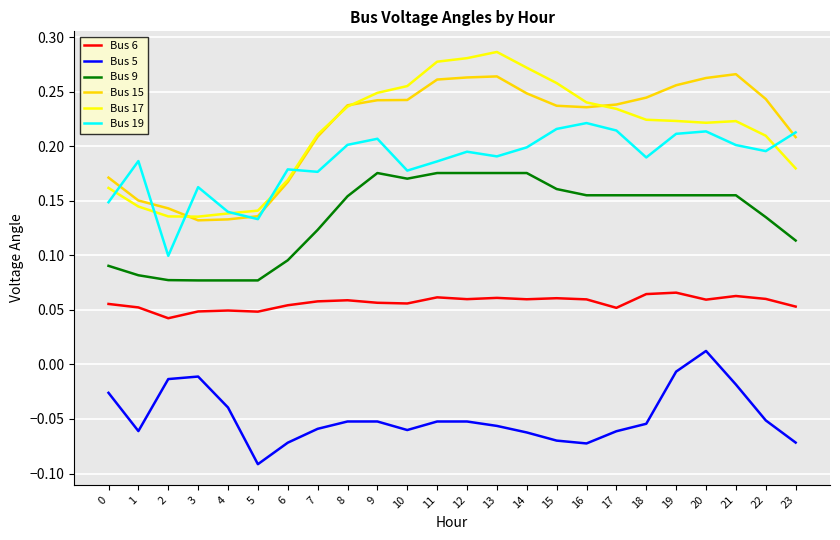

The value of Bus 5 at 18 is -0.0. True or false?

False